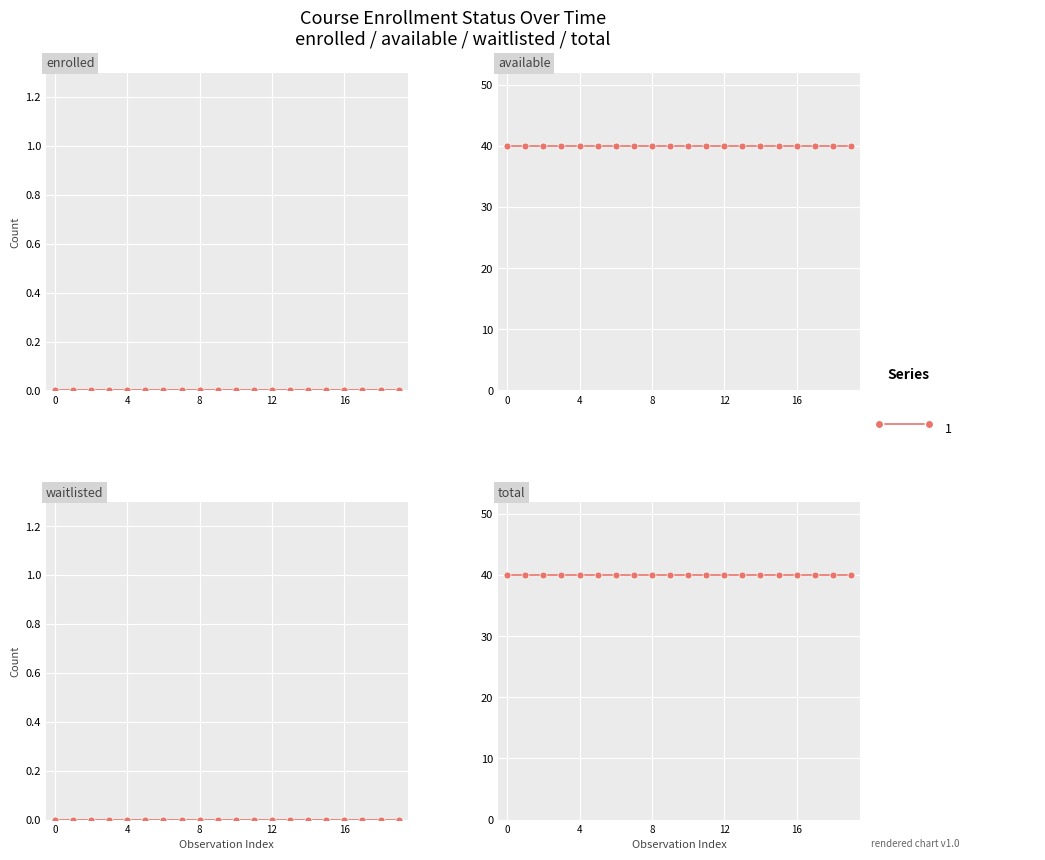

True or false: available has a value of 8 at 2024-12-13T11:18.

False